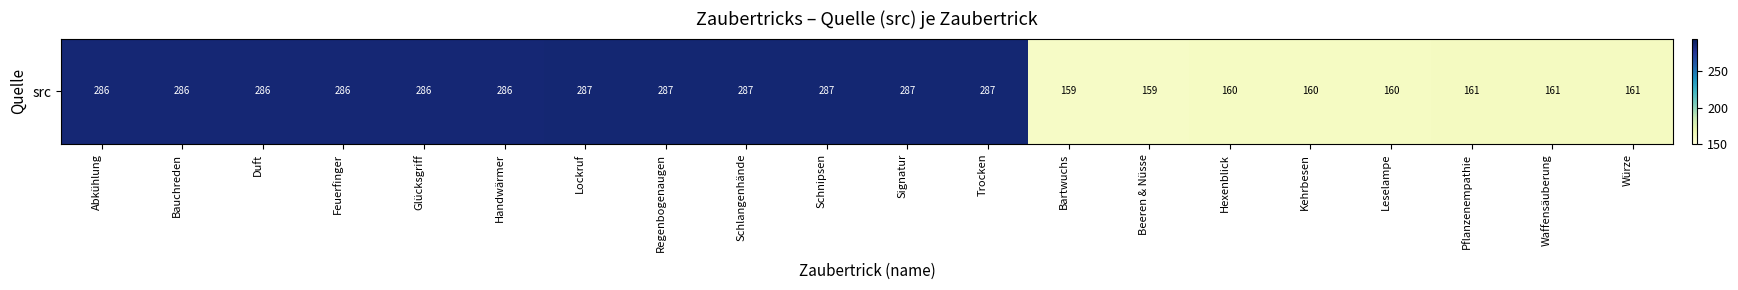

Count the number of values greater than 286.

6